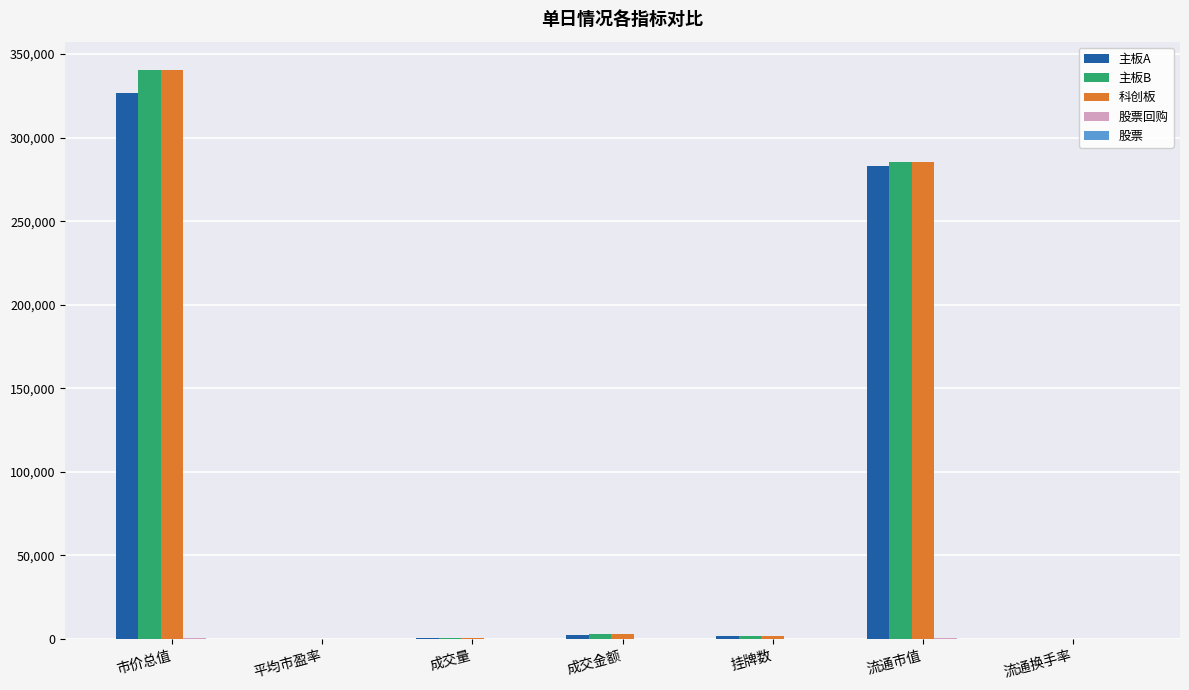

Where is 科创板 nearest to the value 170213?

流通市值